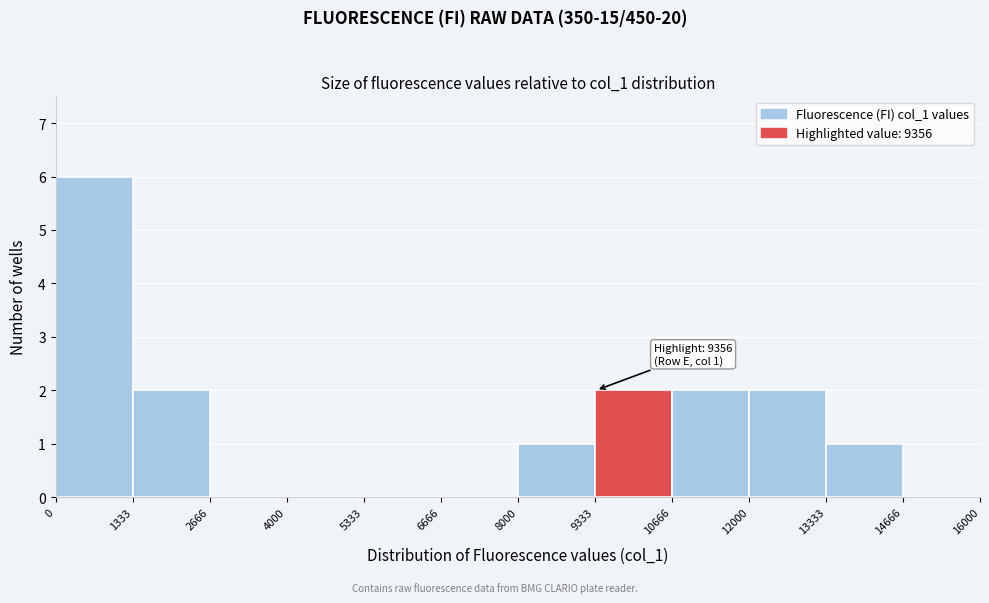

Over which range of the x-axis is the bar tallest?

0 to 1333